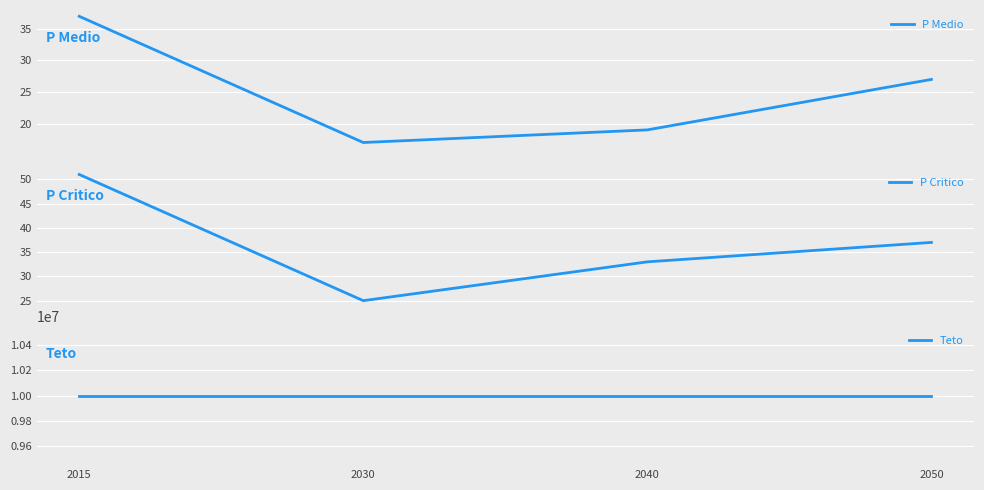

How many distinct data groups are displayed?

3